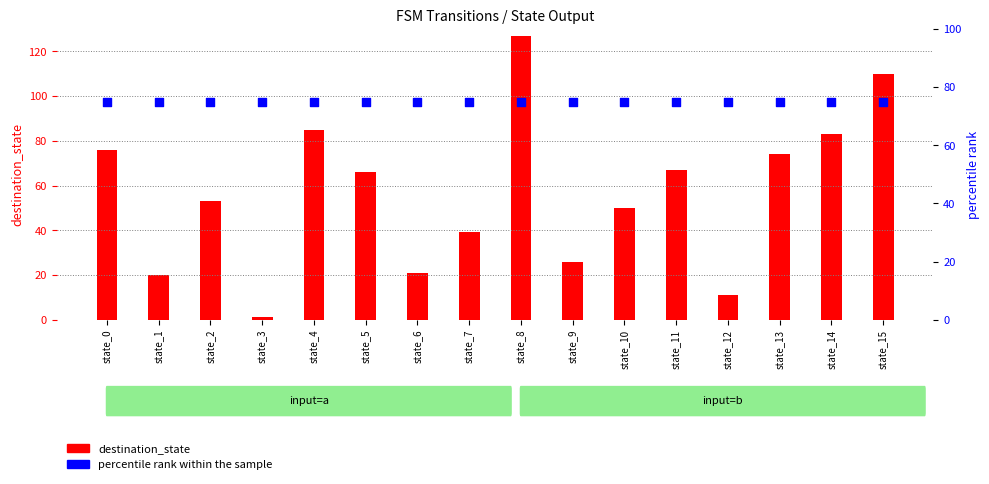

At how many categories does at least one series exceed 22?

16